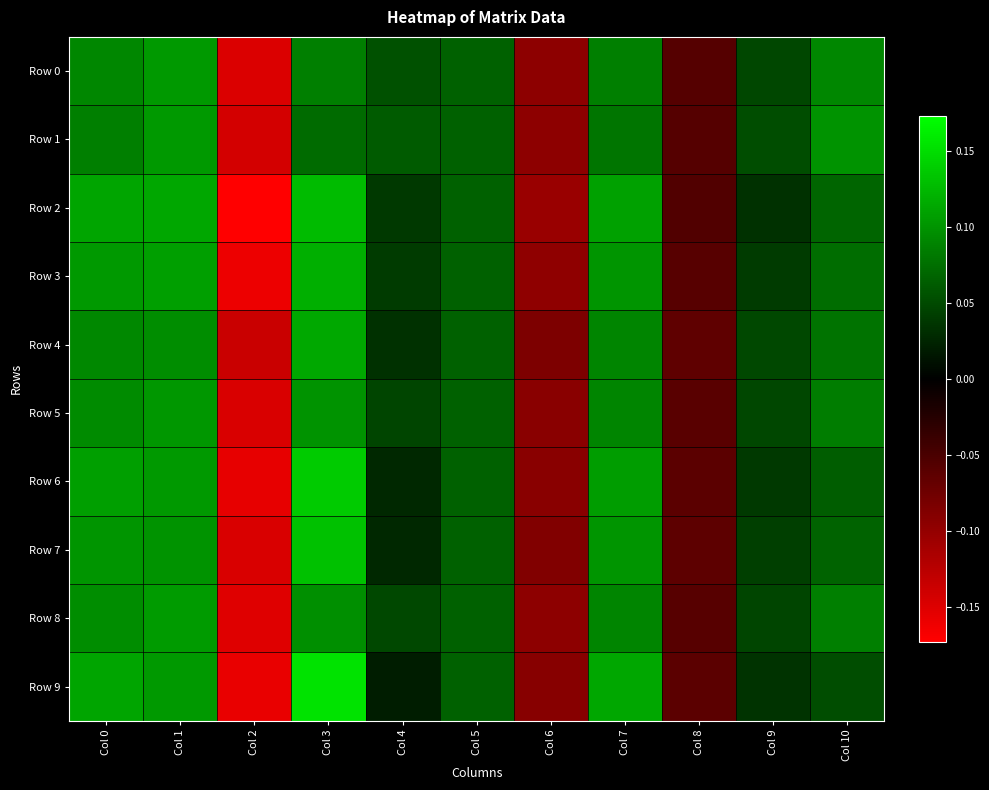

What is the smallest value displayed?

-0.2